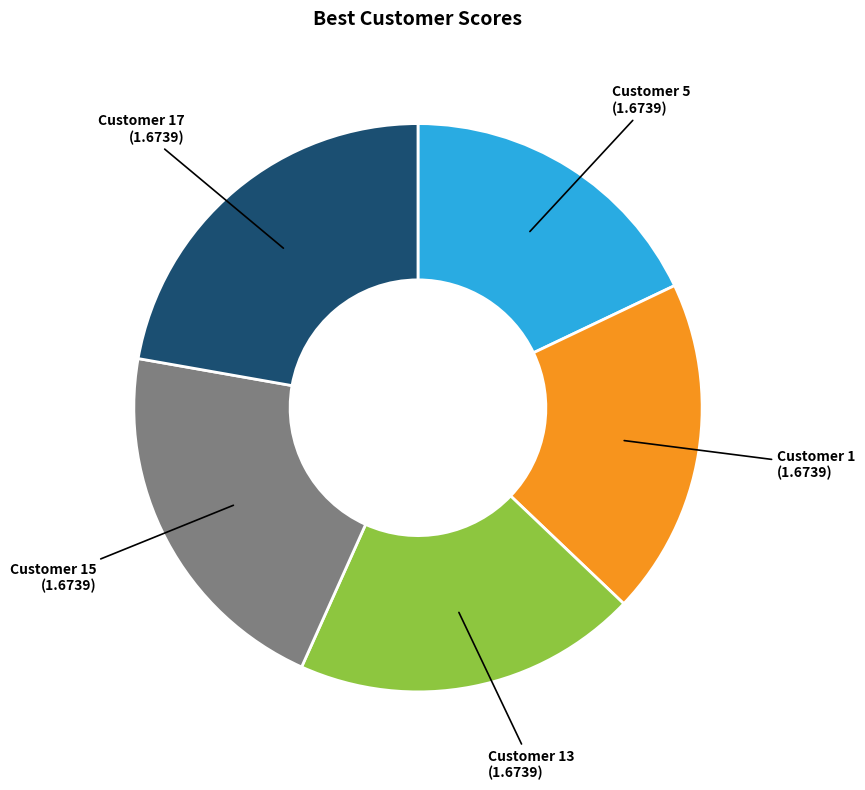

Does any single category account for the majority?

No